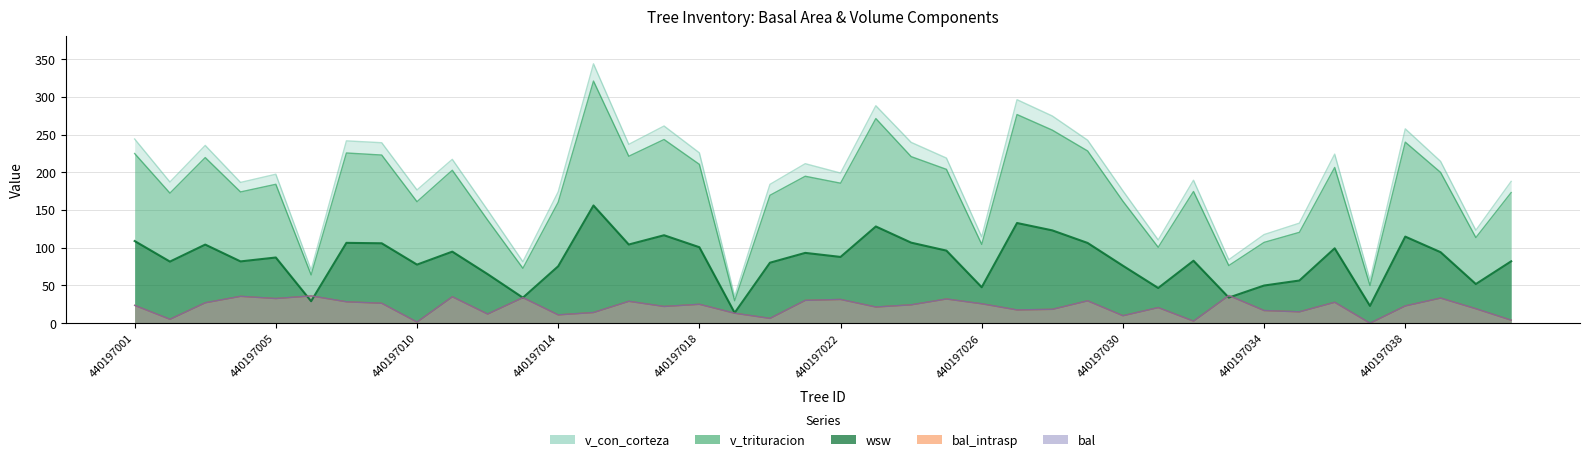

Reading right to left, list all the values displayed in this chart.

bal: 440197041=4.0	440197040=19.1	440197039=33.3	440197038=22.9	440197037=0.0	440197036=27.7	440197035=15.1	440197034=16.8	440197033=36.7	440197032=2.8	440197031=20.7	440197030=9.9	440197029=29.6	440197028=18.4	440197027=17.6	440197026=25.7	440197025=32.1	440197024=24.3	440197023=21.4	440197022=31.5	440197021=30.2	440197020=6.4	440197019=13.2	440197018=25.0	440197017=22.2	440197016=29.0	440197015=14.1	440197014=11.0	440197013=33.9	440197012=12.1	440197011=35.0	440197010=1.5	440197008=26.4	440197007=28.4	440197006=36.1	440197005=32.7	440197004=35.6	440197003=27.1	440197002=5.2	440197001=23.6
bal_intrasp: 440197041=4.0	440197040=19.1	440197039=33.3	440197038=22.9	440197037=0.0	440197036=27.7	440197035=15.1	440197034=16.8	440197033=36.7	440197032=2.8	440197031=20.7	440197030=9.9	440197029=29.6	440197028=18.4	440197027=17.6	440197026=25.7	440197025=32.1	440197024=24.3	440197023=21.4	440197022=31.5	440197021=30.2	440197020=6.4	440197019=13.2	440197018=25.0	440197017=22.2	440197016=29.0	440197015=14.1	440197014=11.0	440197013=33.9	440197012=12.1	440197011=35.0	440197010=1.5	440197008=26.4	440197007=28.4	440197006=36.1	440197005=32.7	440197004=35.6	440197003=27.1	440197002=5.2	440197001=23.6
v_con_corteza: 440197041=187.8	440197040=123.1	440197039=214.4	440197038=257.5	440197037=57.3	440197036=224.0	440197035=132.6	440197034=117.4	440197033=84.1	440197032=189.4	440197031=110.3	440197030=175.4	440197029=242.5	440197028=274.5	440197027=296.1	440197026=114.4	440197025=218.8	440197024=239.6	440197023=288.1	440197022=198.9	440197021=211.3	440197020=183.9	440197019=35.5	440197018=225.7	440197017=261.2	440197016=236.9	440197015=343.6	440197014=173.9	440197013=81.4	440197012=149.9	440197011=217.1	440197010=176.5	440197008=239.1	440197007=241.6	440197006=70.5	440197005=197.3	440197004=186.5	440197003=235.5	440197002=187.1	440197001=244.0
v_trituracion: 440197041=173.0	440197040=113.4	440197039=199.8	440197038=239.9	440197037=50.0	440197036=206.3	440197035=120.4	440197034=107.1	440197033=76.4	440197032=174.5	440197031=100.6	440197030=161.6	440197029=228.2	440197028=255.8	440197027=276.4	440197026=104.4	440197025=203.8	440197024=220.7	440197023=271.1	440197022=185.5	440197021=194.7	440197020=169.4	440197019=29.7	440197018=210.5	440197017=243.4	440197016=221.2	440197015=320.8	440197014=160.2	440197013=72.7	440197012=136.7	440197011=202.6	440197010=161.0	440197008=222.8	440197007=225.5	440197006=64.0	440197005=184.0	440197004=173.9	440197003=219.4	440197002=172.3	440197001=224.8
wsw: 440197041=82.0	440197040=51.9	440197039=94.1	440197038=114.7	440197037=22.9	440197036=99.2	440197035=56.5	440197034=49.9	440197033=33.9	440197032=82.7	440197031=46.6	440197030=76.1	440197029=106.3	440197028=123.0	440197027=132.7	440197026=47.6	440197025=96.2	440197024=106.7	440197023=128.1	440197022=87.8	440197021=93.2	440197020=80.1	440197019=13.8	440197018=100.7	440197017=116.5	440197016=104.2	440197015=155.9	440197014=75.4	440197013=33.8	440197012=65.0	440197011=94.8	440197010=77.6	440197008=105.9	440197007=106.4	440197006=29.1	440197005=87.0	440197004=81.9	440197003=104.2	440197002=81.6	440197001=108.9